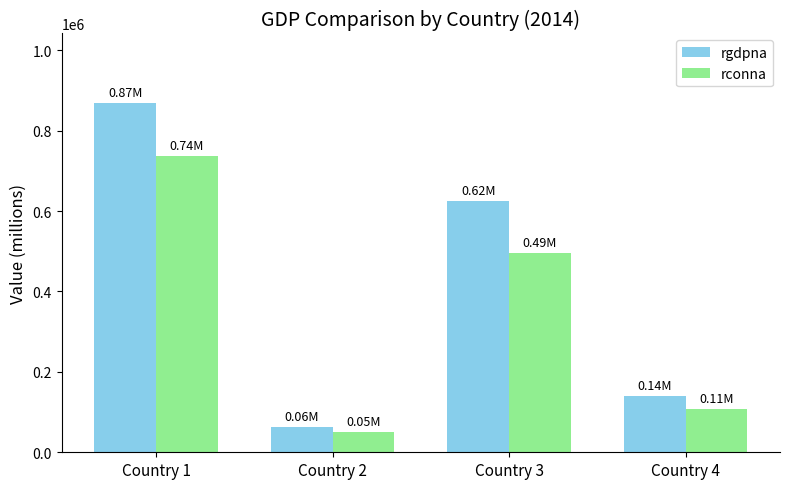

Between Country 2 and Country 3, which series saw the biggest shift?

rgdpna